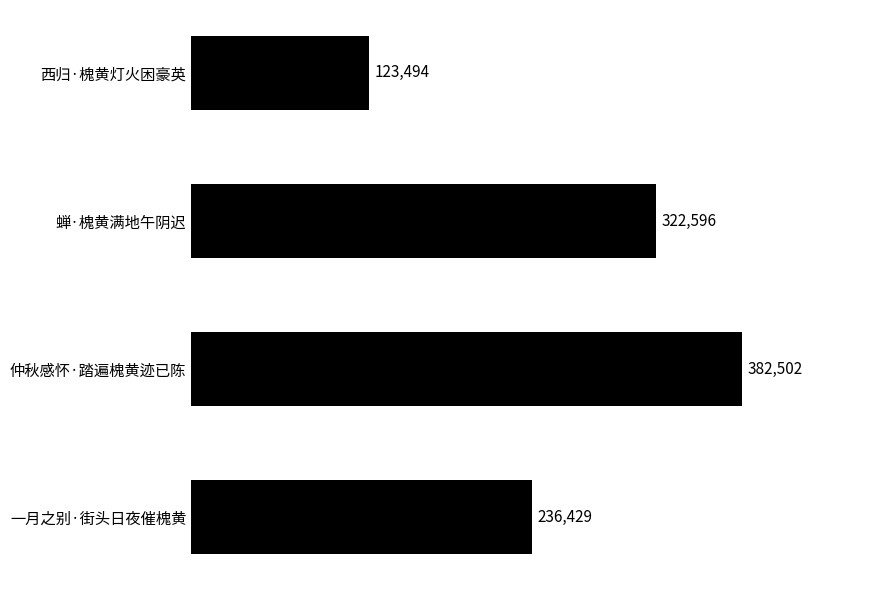

Rank the categories by value from highest to lowest.

仲秋感怀·踏遍槐黄迹已陈, 蝉·槐黄满地午阴迟, 一月之别·街头日夜催槐黄, 西归·槐黄灯火困豪英